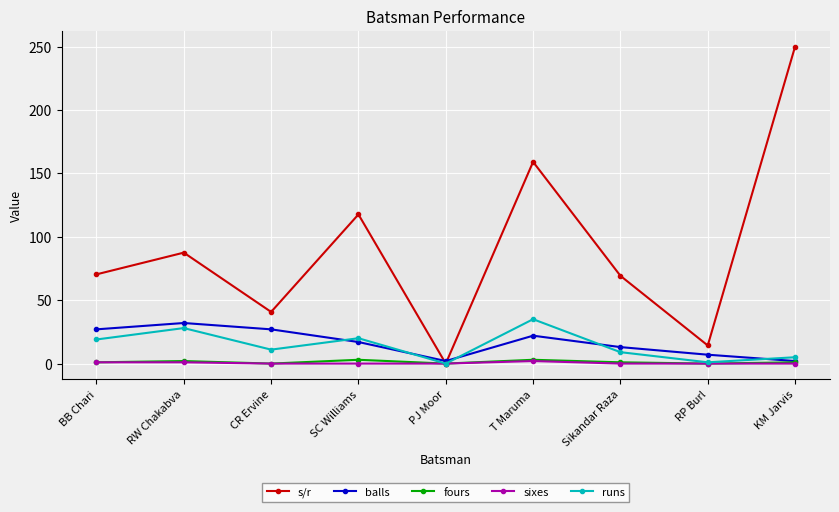

At which label is runs closest to 17?

BB Chari